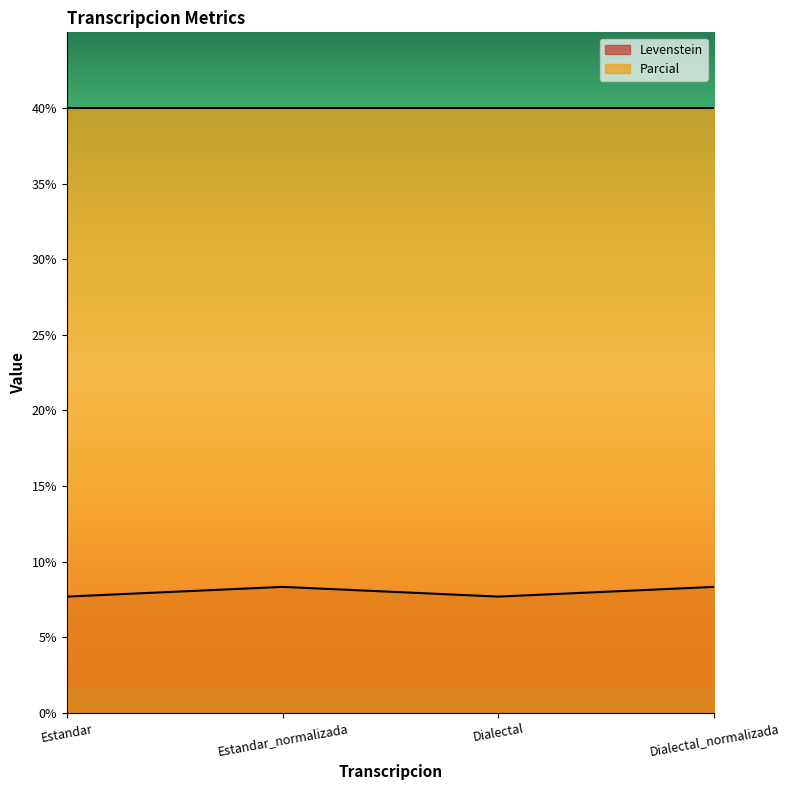

What is the sum of the values at Estandar_normalizada and Dialectal_normalizada?

16.7